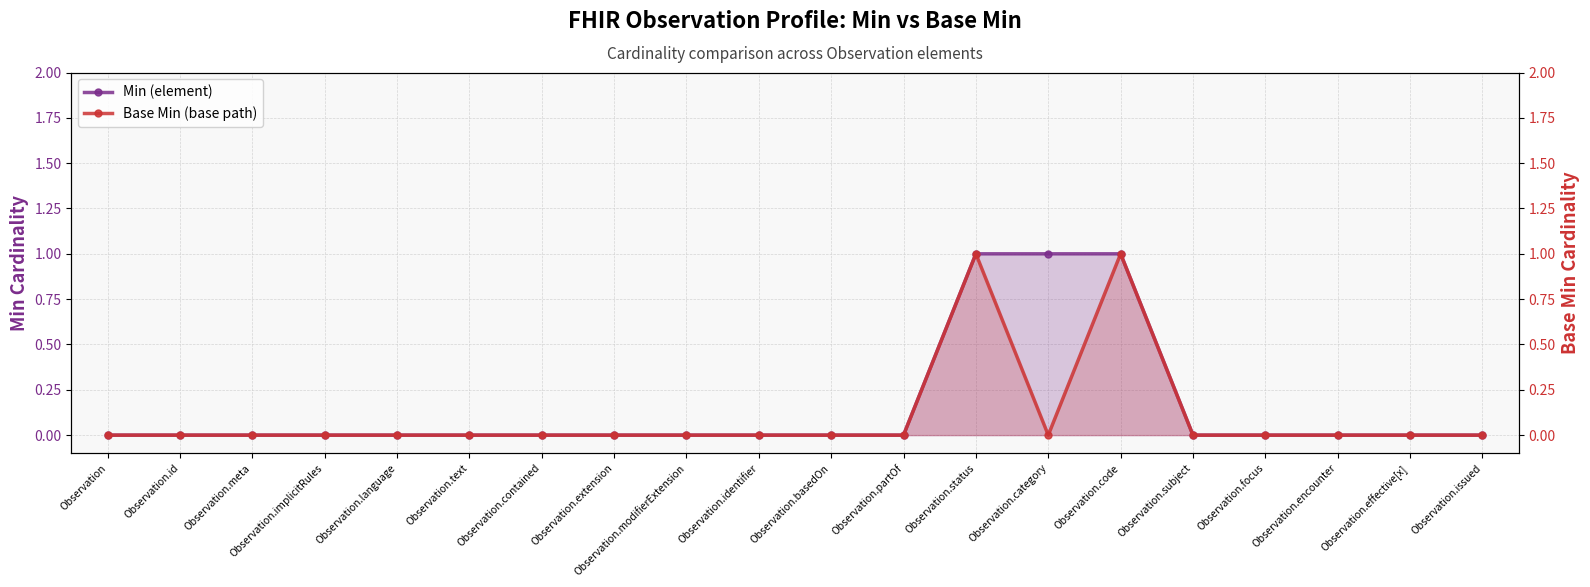

At which category does the chart reach its peak across all series?

Observation.status